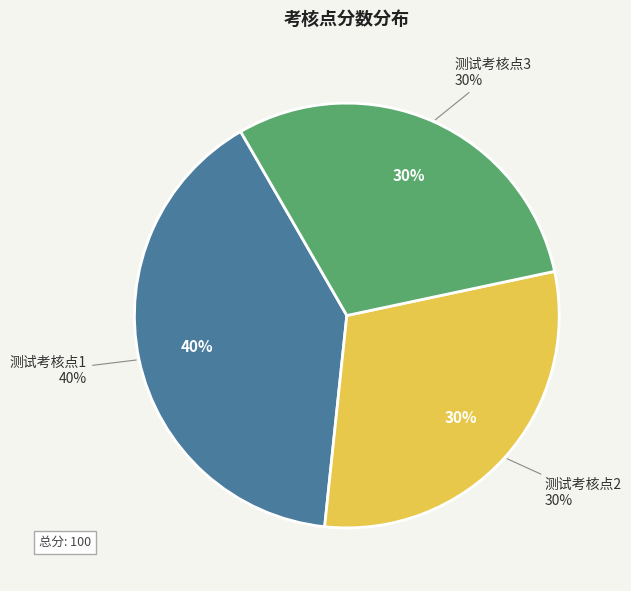

To the nearest percent, what is the difference between the 测试考核点3 and 测试考核点1 slice percentages?

10%